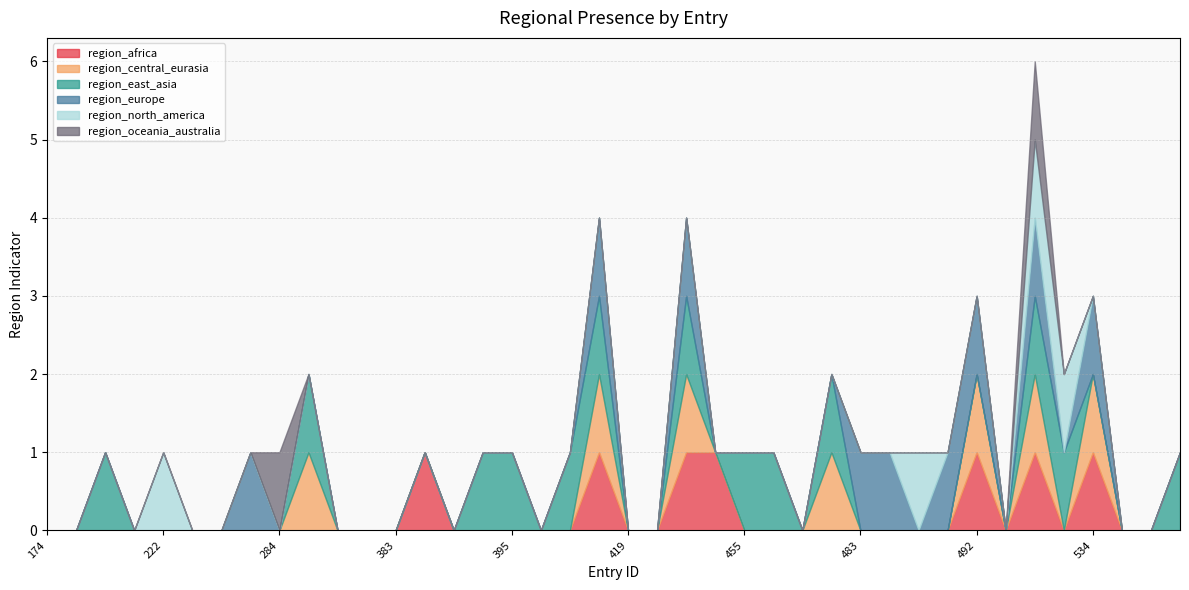

Between 190 and 419, which is larger?

190